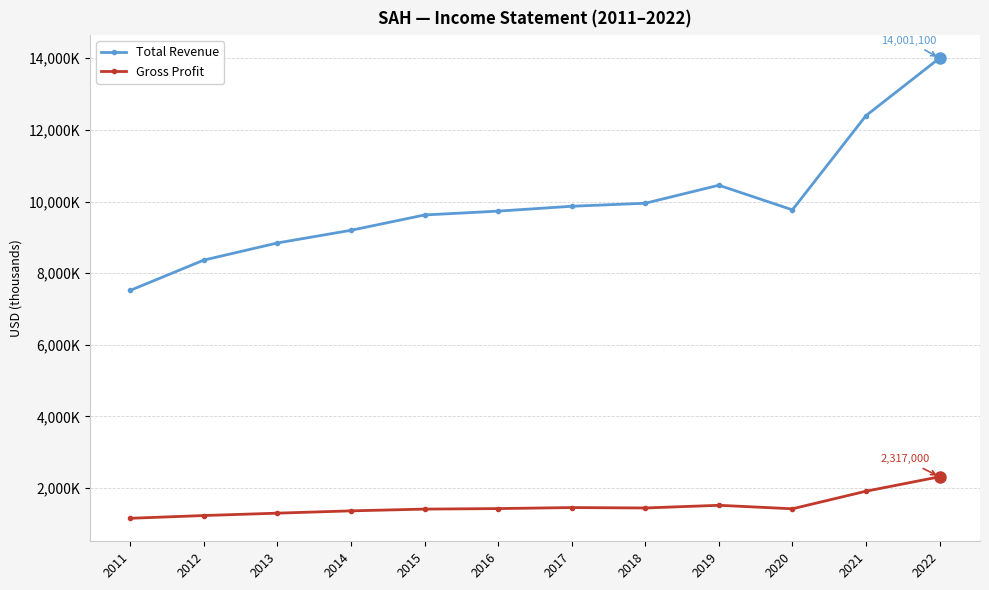

What is the value of the Total Revenue point at the 5th from the left?

9624300